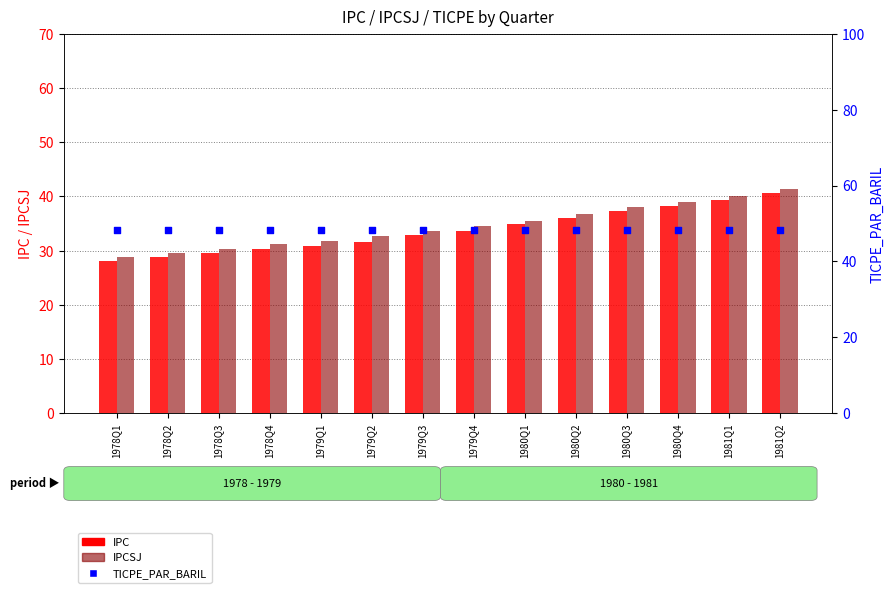

What is the total value across all series at 1980Q1?

118.6